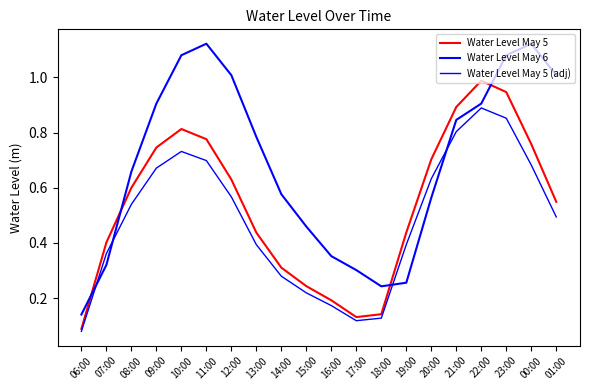

Which series has the largest total across all categories?

Water Level May 6